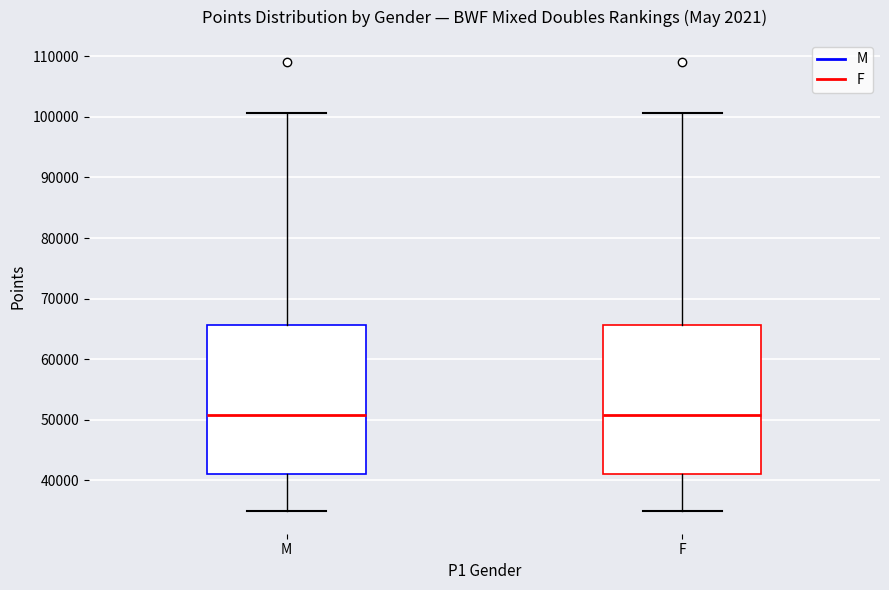

Where does the median line of the box for M sit on the y-axis? The values are not printed on the chart, so give them approximately, as read against the axis.

51000